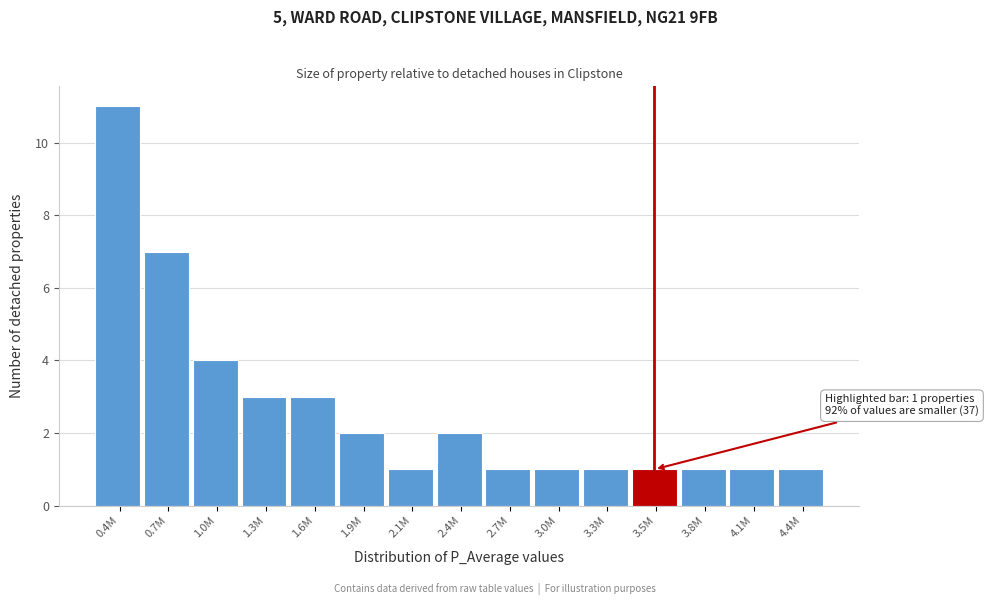

Reading right to left, transcribe all the data shown in this chart.

1	1	1	1	1	1	1	2	1	2	3	3	4	7	11